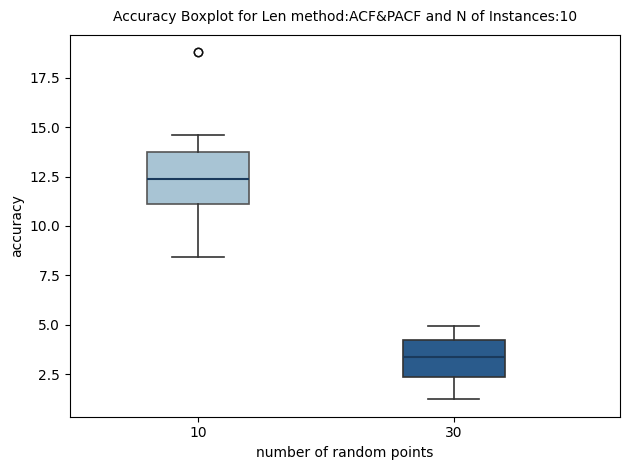

Where does the upper whisker of the box at x = 30 end on the y-axis? The values are not printed on the chart, so give them approximately, as read against the axis.

5.0